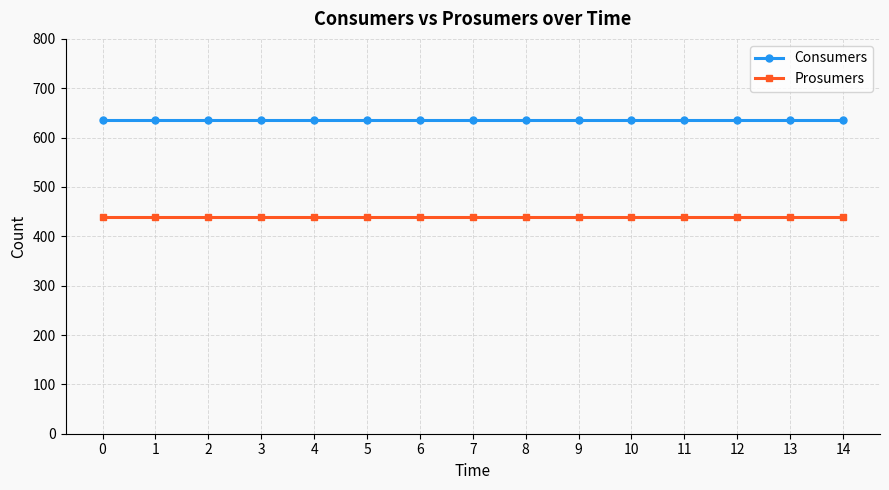

True or false: Consumers and Prosumers cross at least once.

False